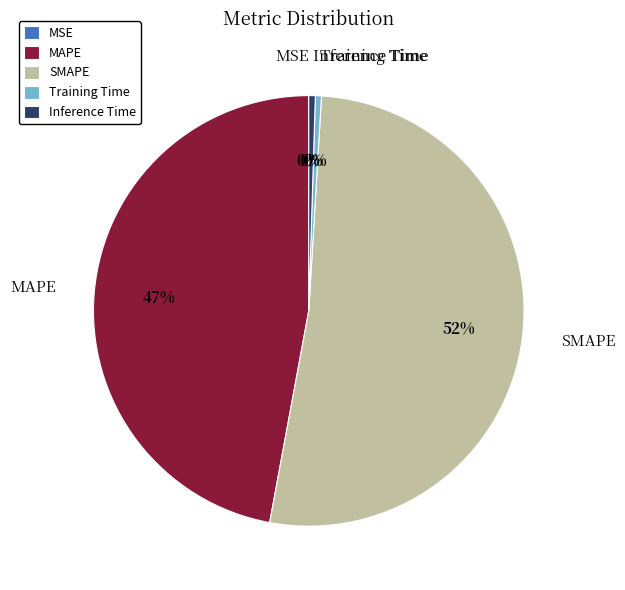

To the nearest percent, what is the difference between the MAPE and Inference Time slice percentages?

47%